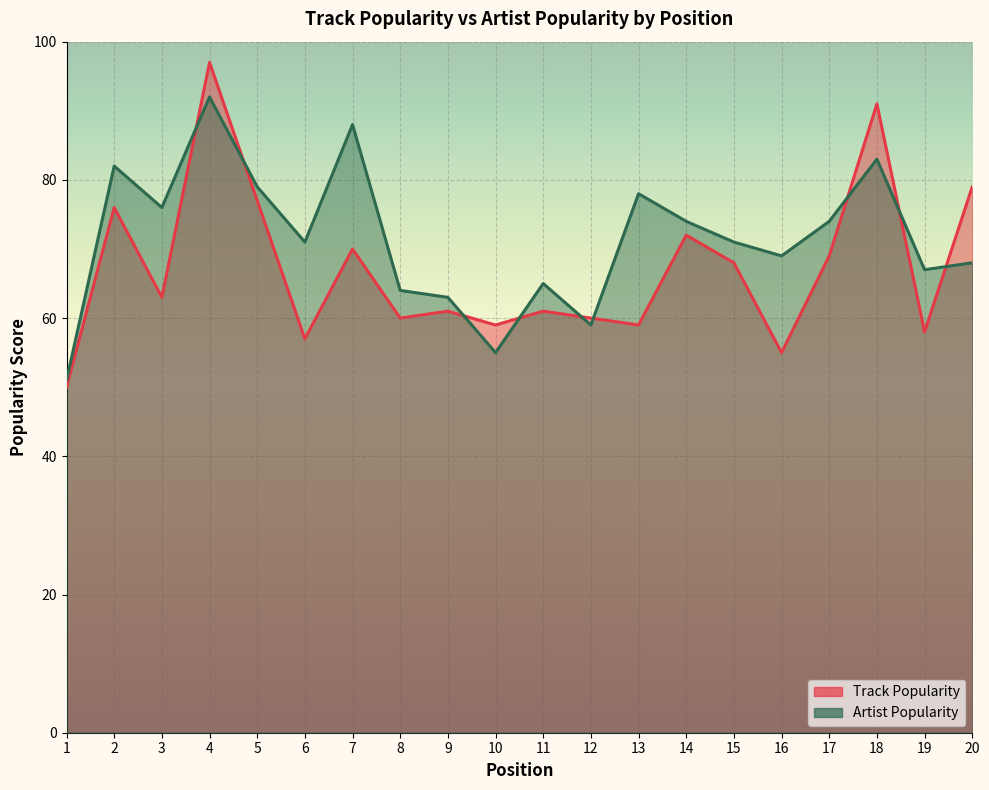

Rank the categories by Artist Popularity value from lowest to highest.

1, 10, 12, 9, 8, 11, 19, 20, 16, 6, 15, 14, 17, 3, 13, 5, 2, 18, 7, 4